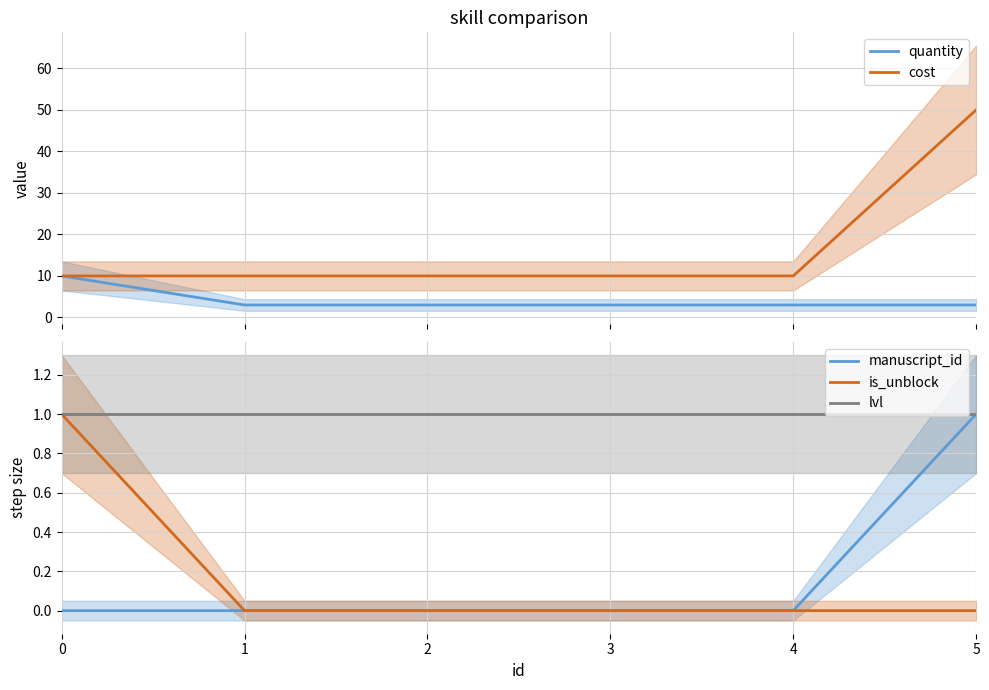

True or false: is_unblock and cost intersect in this chart.

False